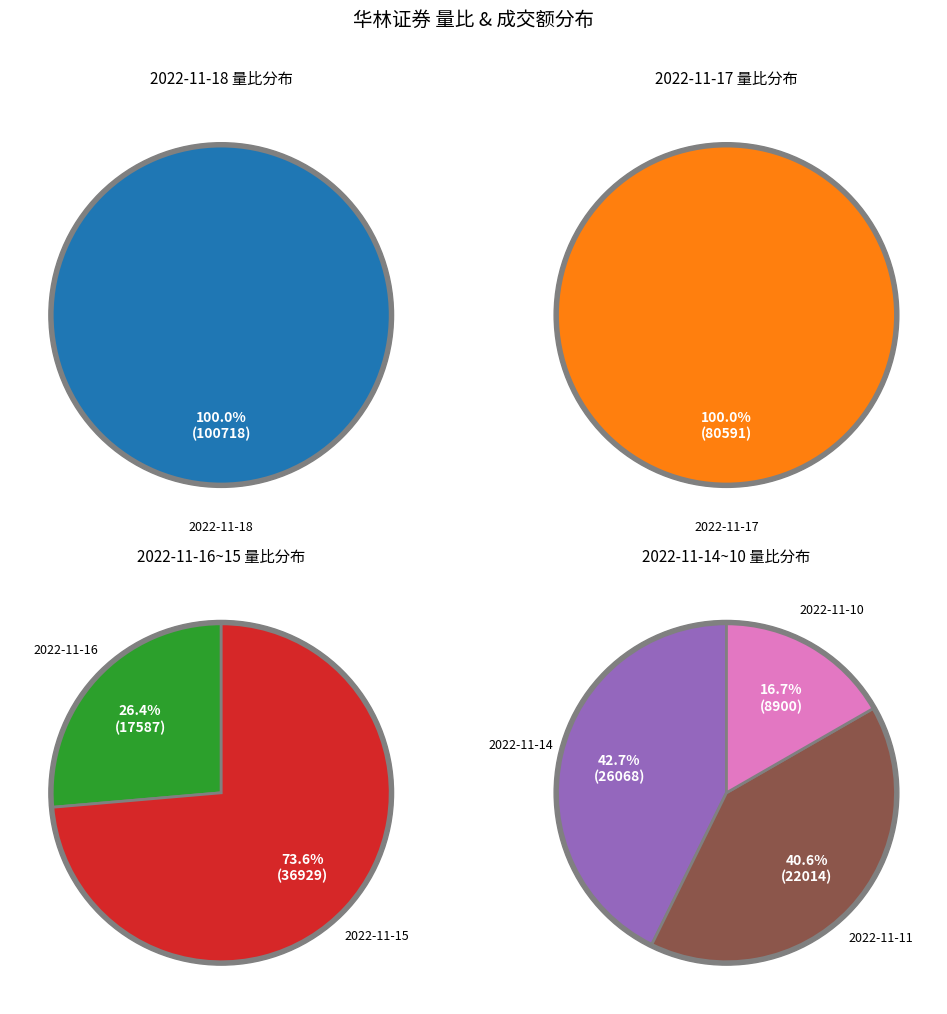

How many segments does this pie chart have?

7